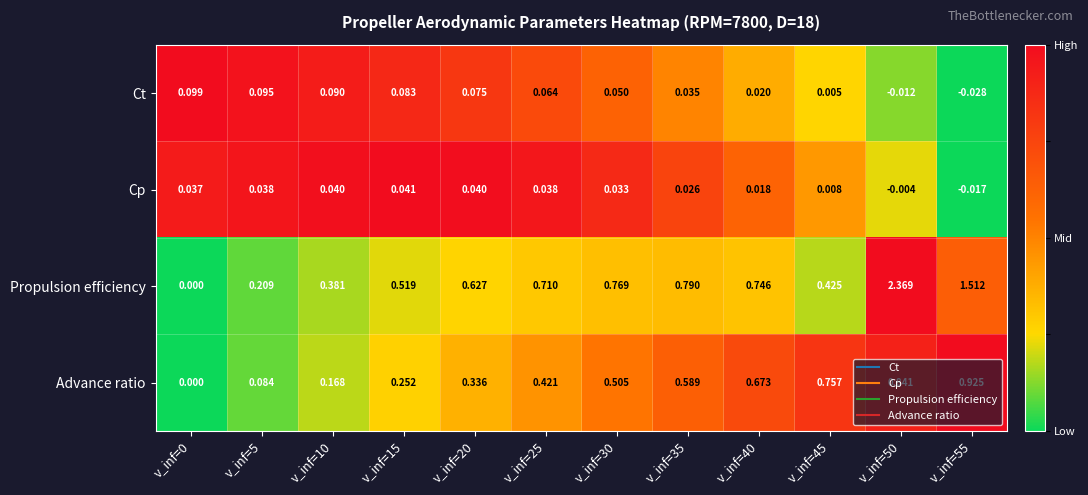

Is the value of Advance ratio at v_inf=55 greater than the value of Propulsion efficiency at v_inf=45?

Yes